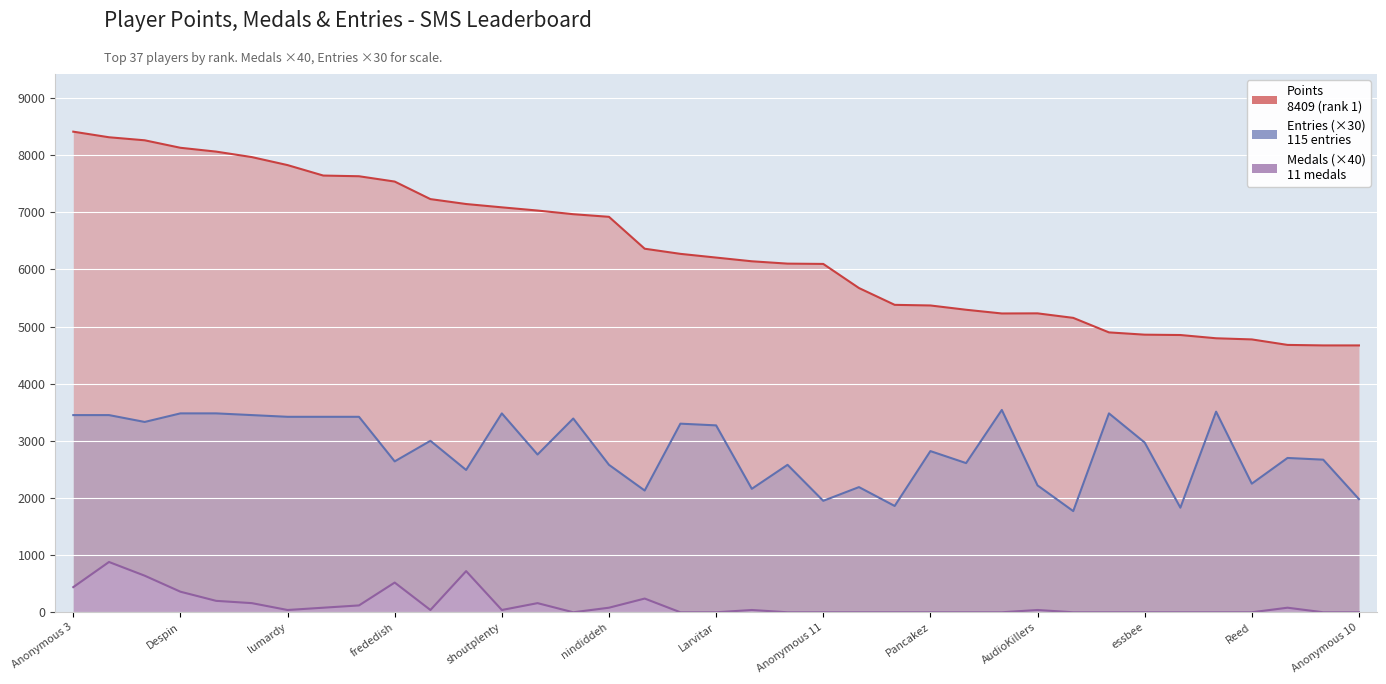

Which series has the widest spread of values?

Points